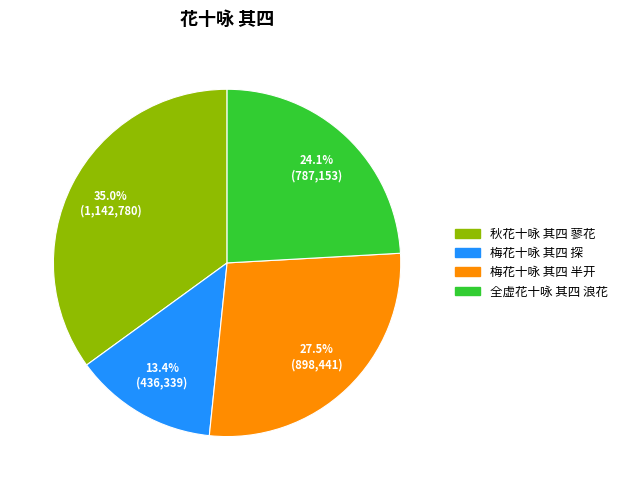

Does 秋花十咏 其四 蓼花 represent more than half of the total?

No